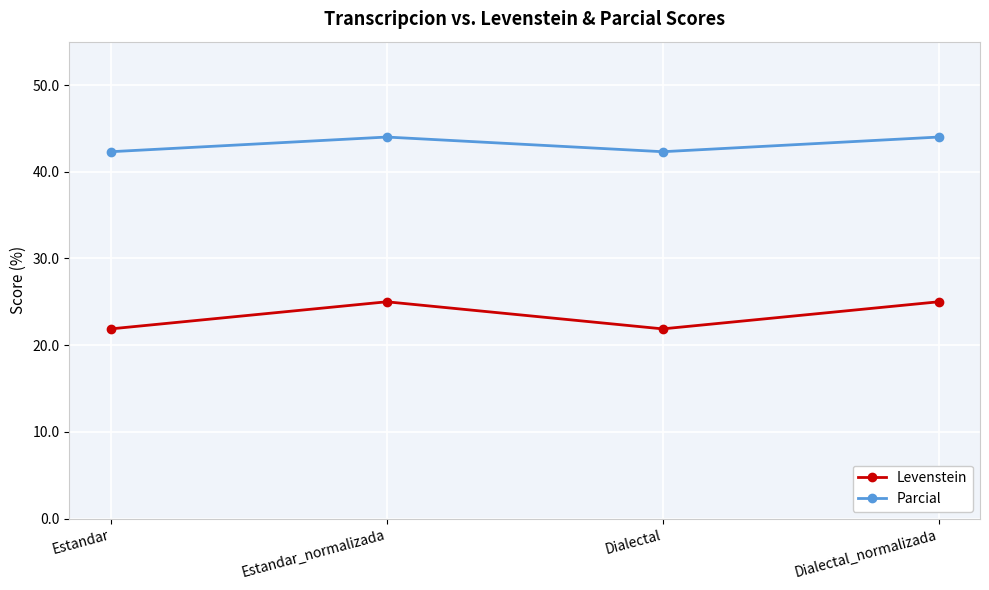

True or false: Parcial has a value of 9.6 at Dialectal.

False